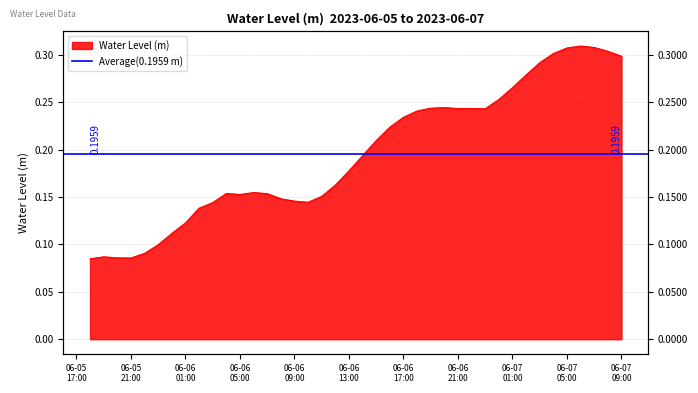

Is it true that the value at 2023-06-06 11:00:00 is 0.1?

False